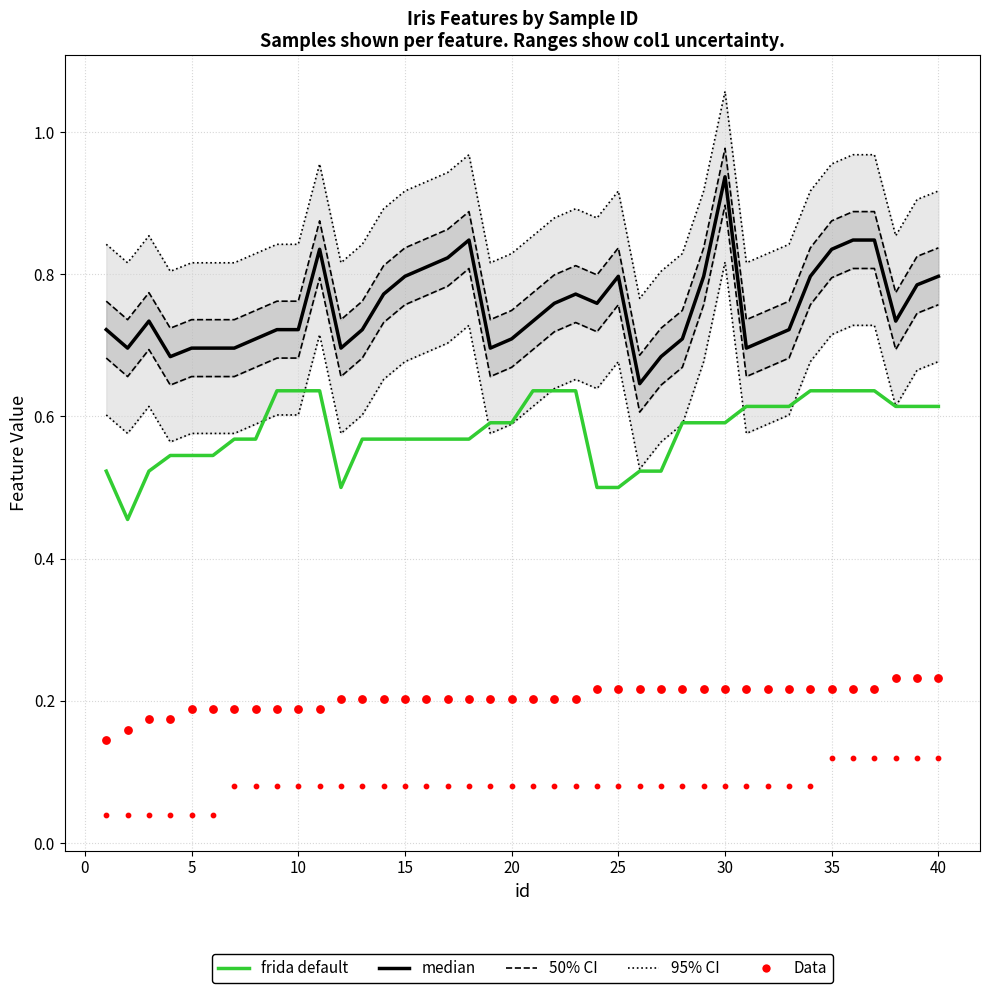

Which series has the largest total across all categories?

95% CI